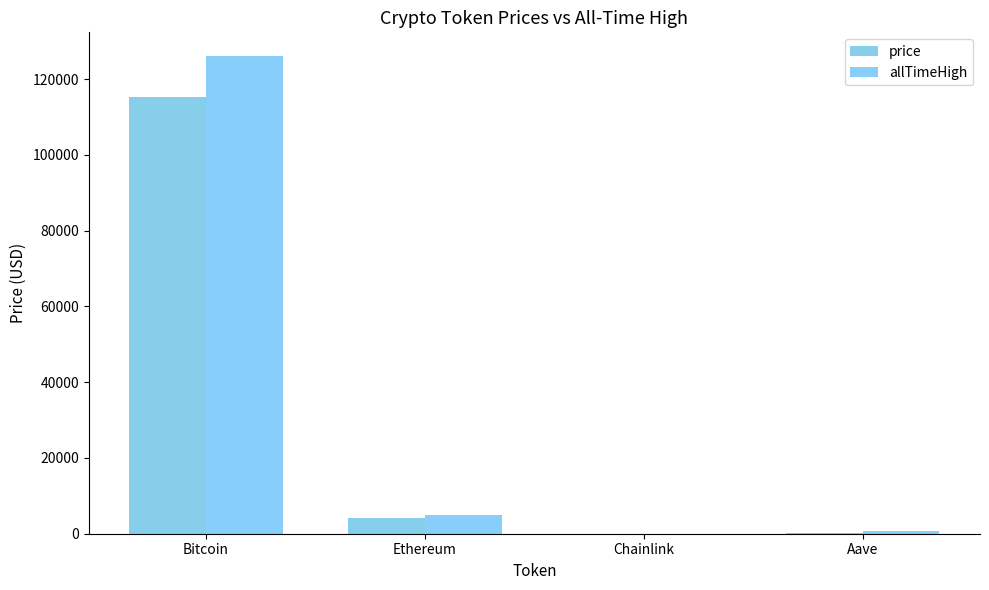

What is the average value of the price series?

29956.6